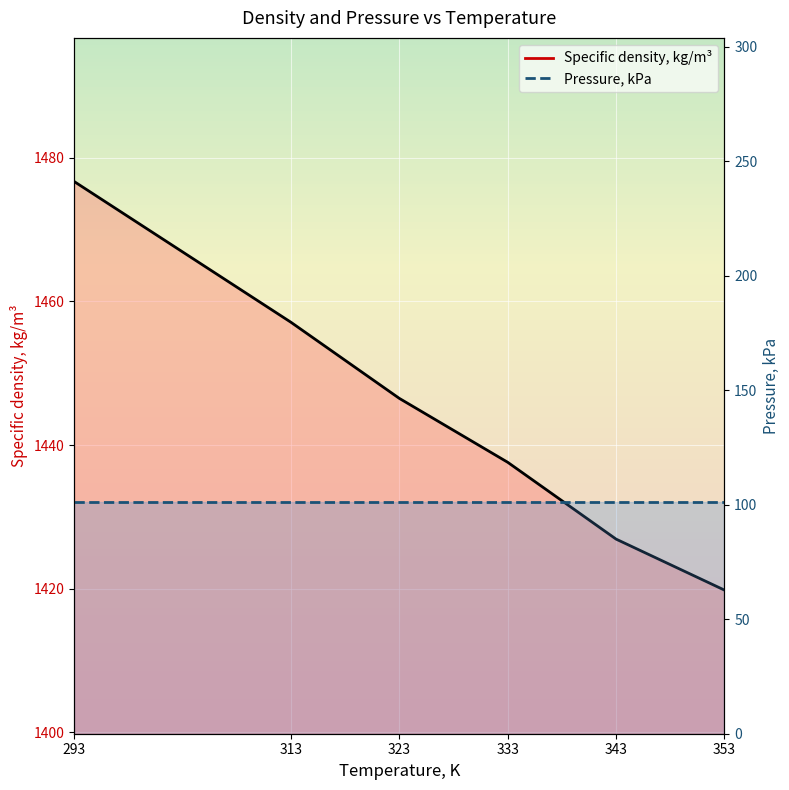

True or false: the data shows 1419.8 at 353.

True